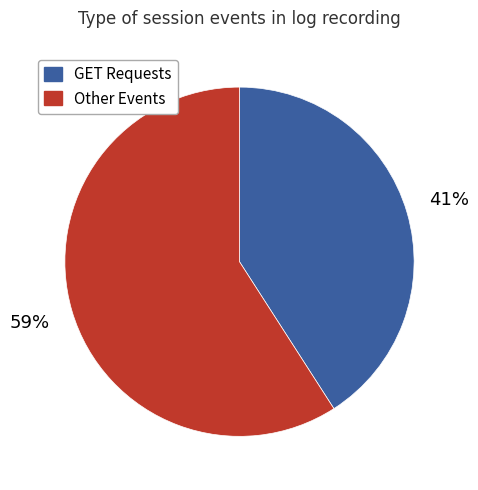

To the nearest percent, what is the difference between the largest and smallest slice percentages?

18%